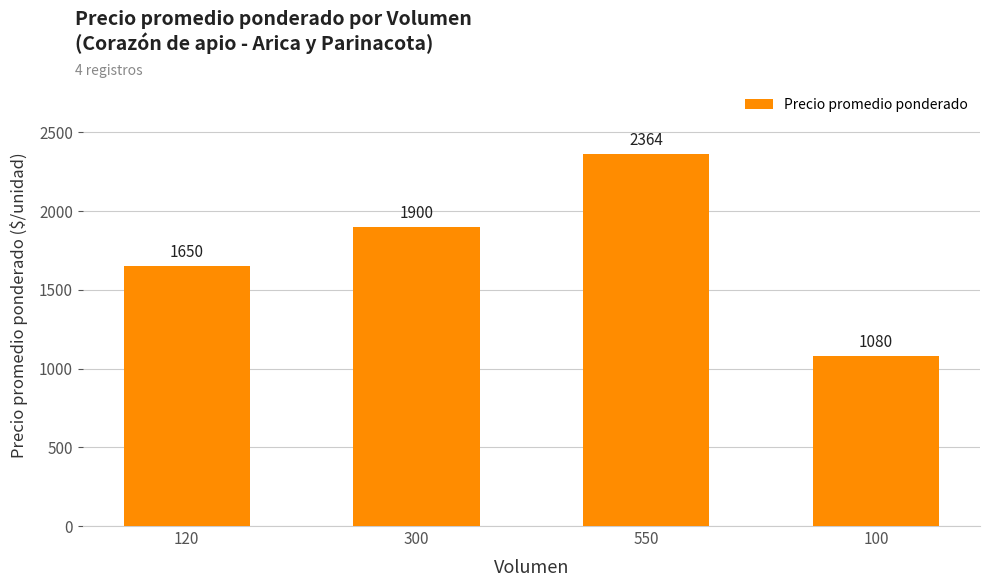

Is it true that the value at 120 is 1650?

True